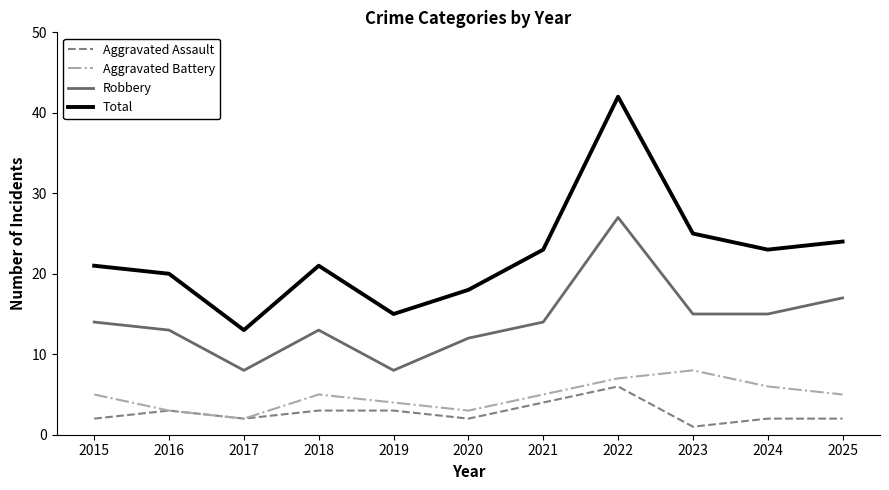

What is the difference between the maximum and minimum values in the Robbery series?

19